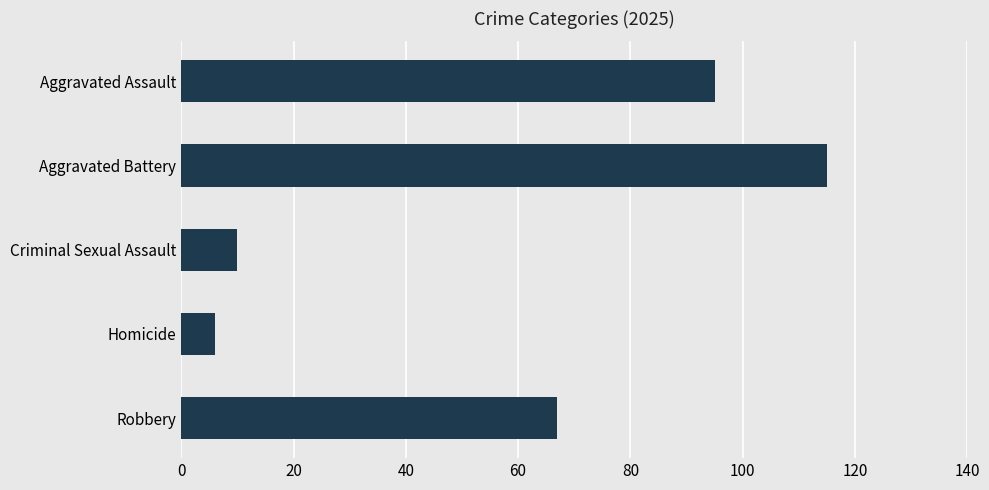

What is the value of the 1st bar from the top?

95